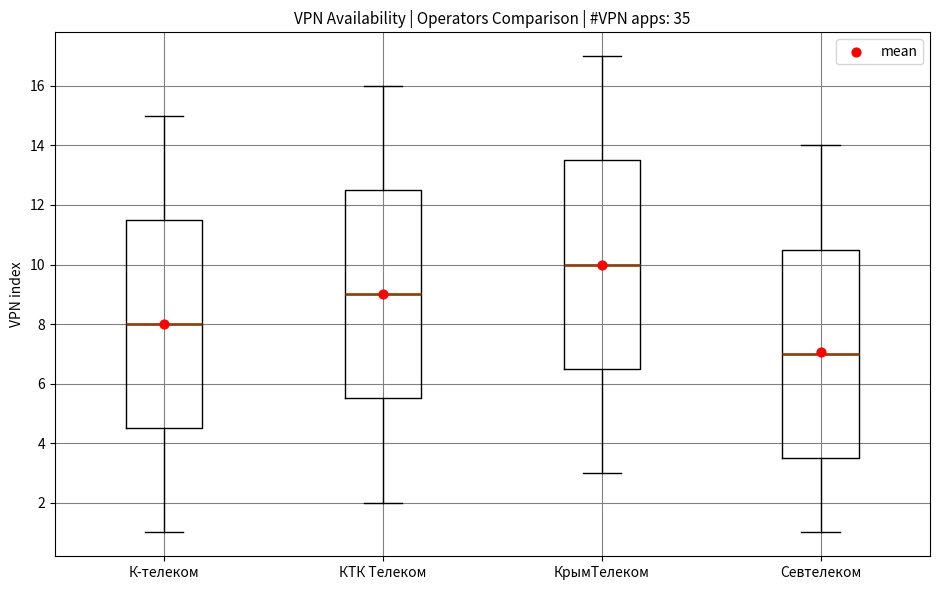

Where does the median line of the box for КрымТелеком sit on the y-axis? The values are not printed on the chart, so give them approximately, as read against the axis.

10.0